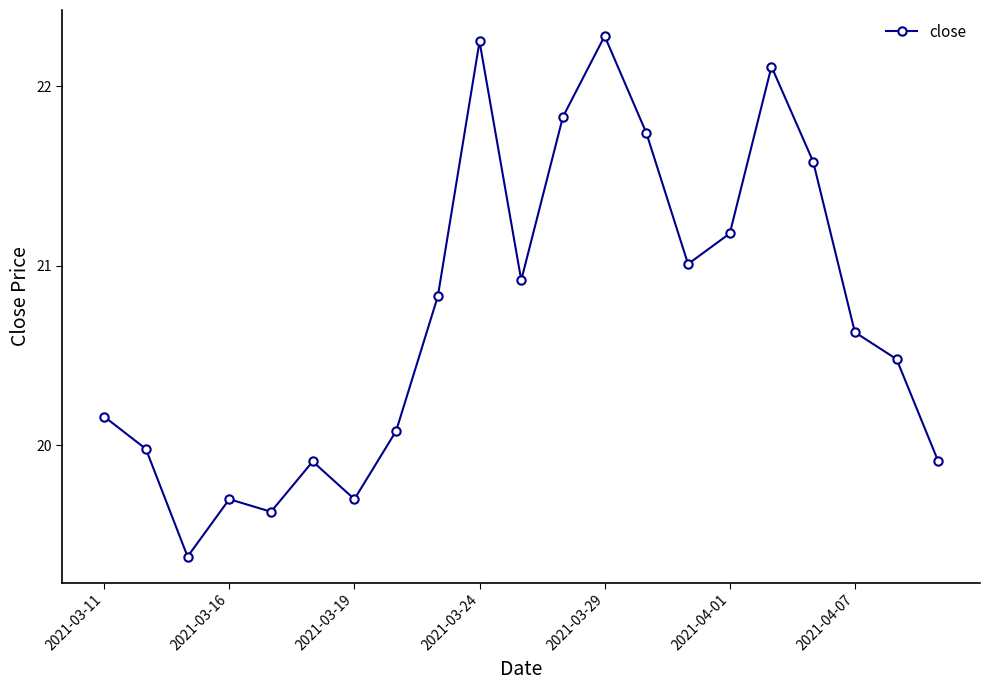

What is the value of the 9th point from the left?

20.8